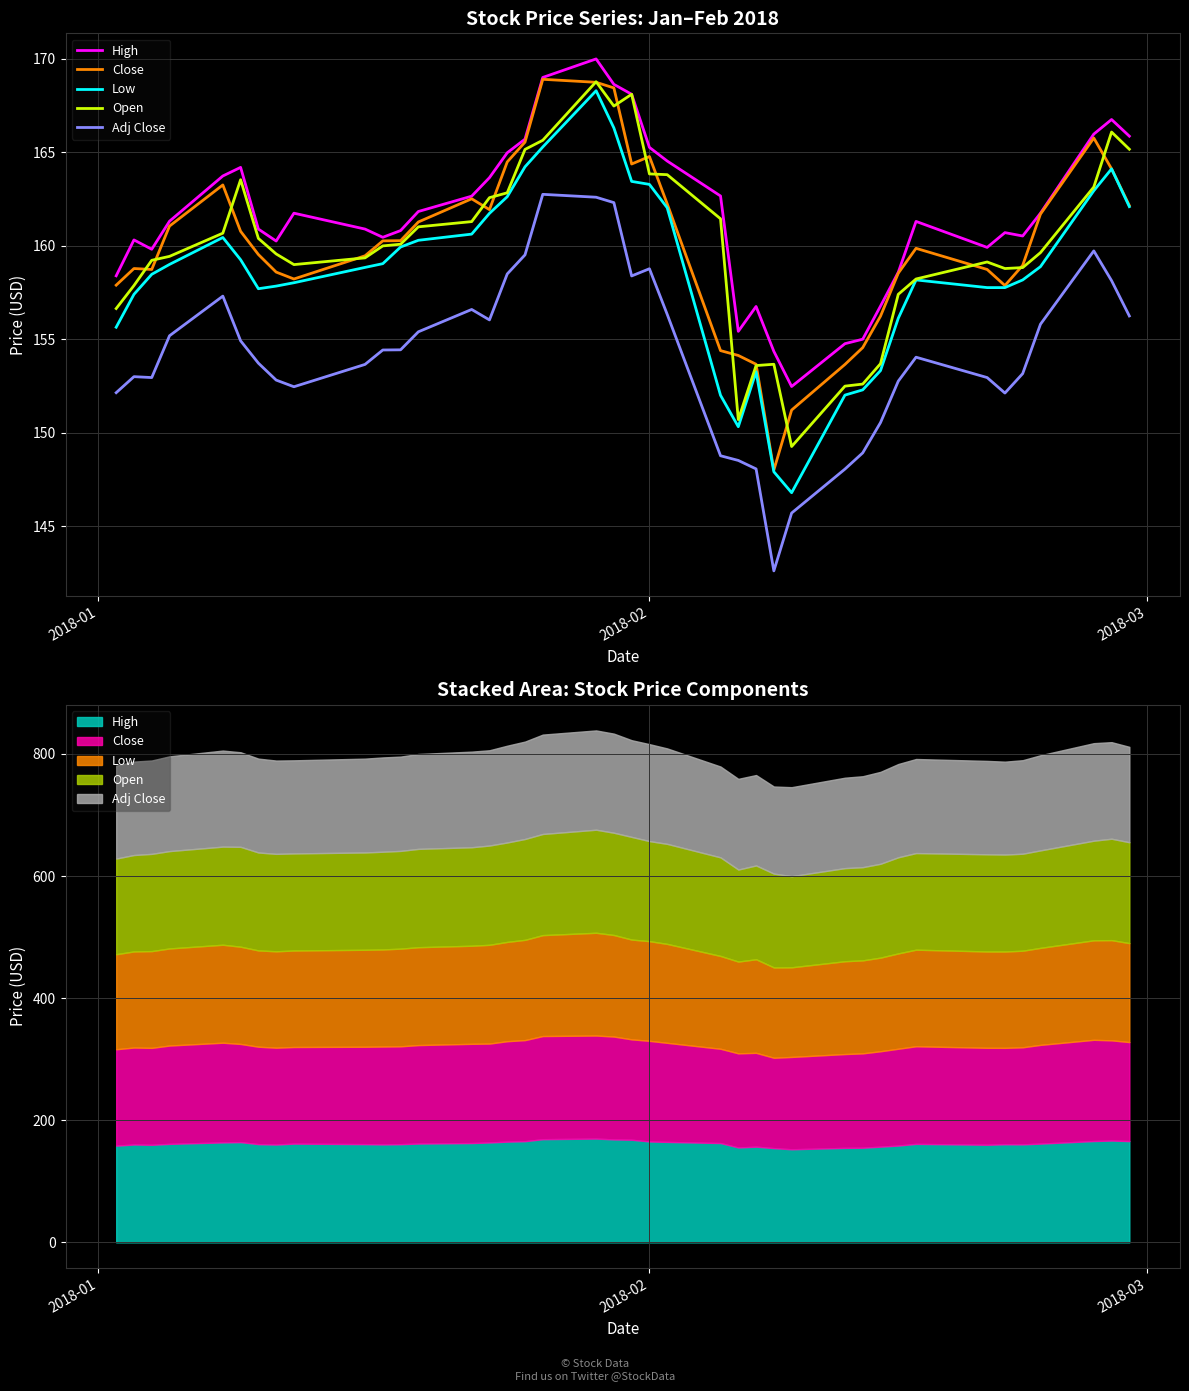

True or false: Adj Close and Close cross at least once.

False